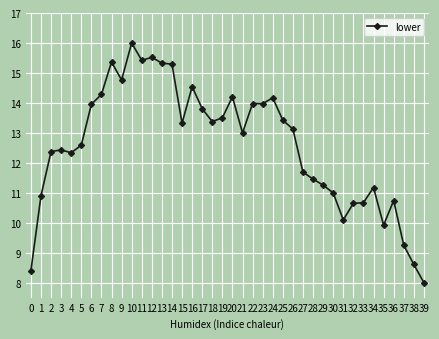

At which label does the data first exceed 13?

6